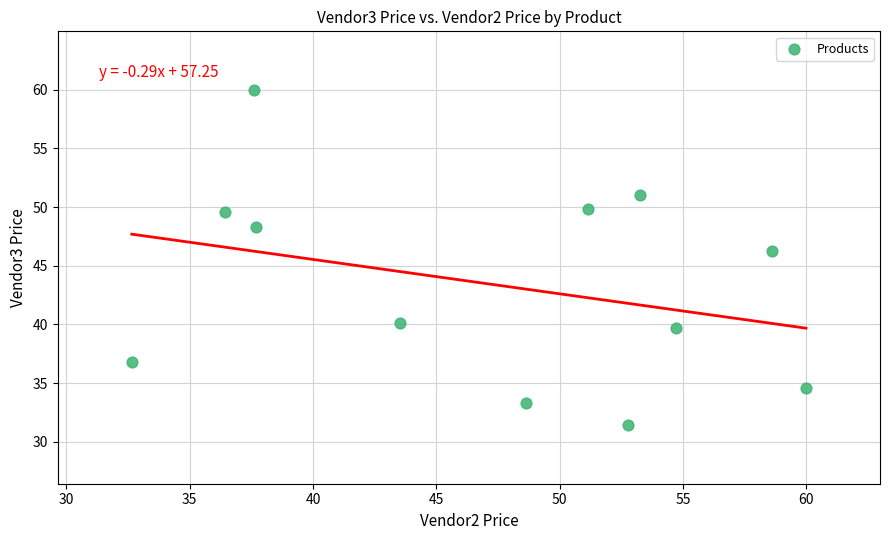

What is the range of X values (max minus min)?

27.3